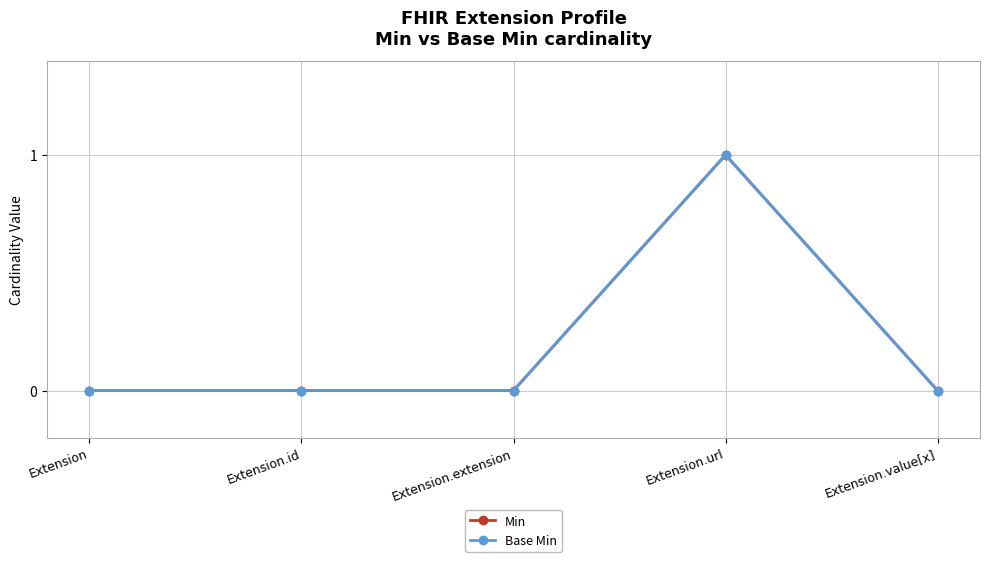

What is the label of the 3rd point from the right?

Extension.extension